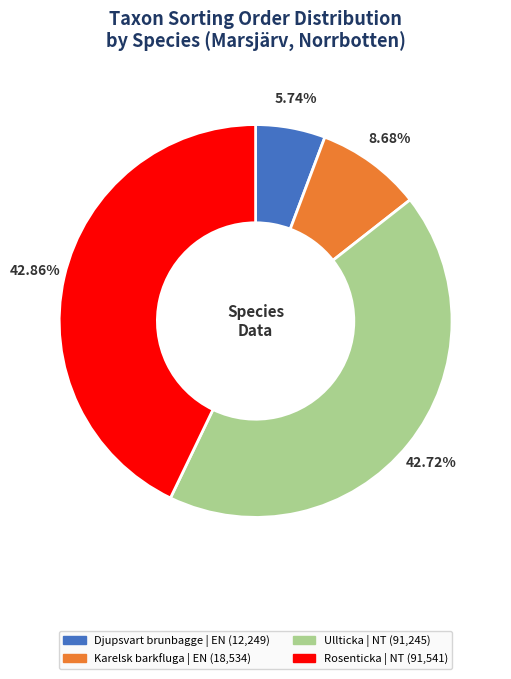

To the nearest percent, what is the average slice percentage?

25%